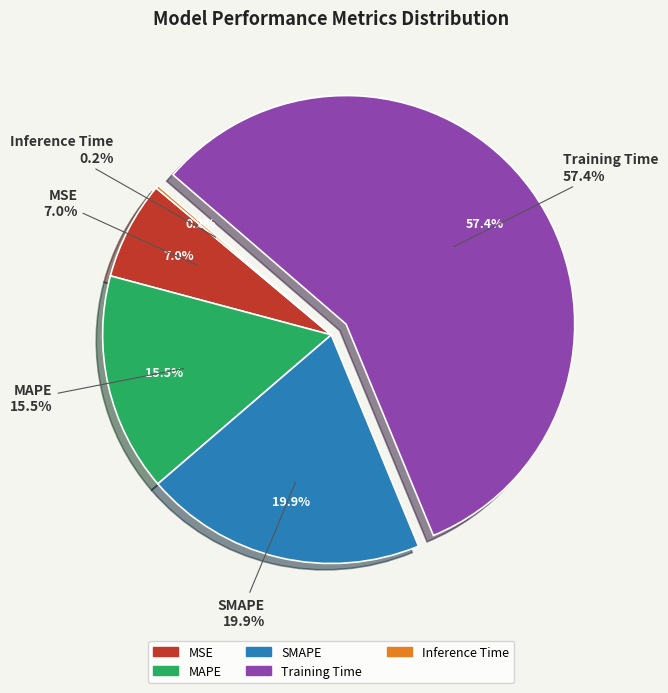

Which category has the smallest portion of the pie?

Inference Time